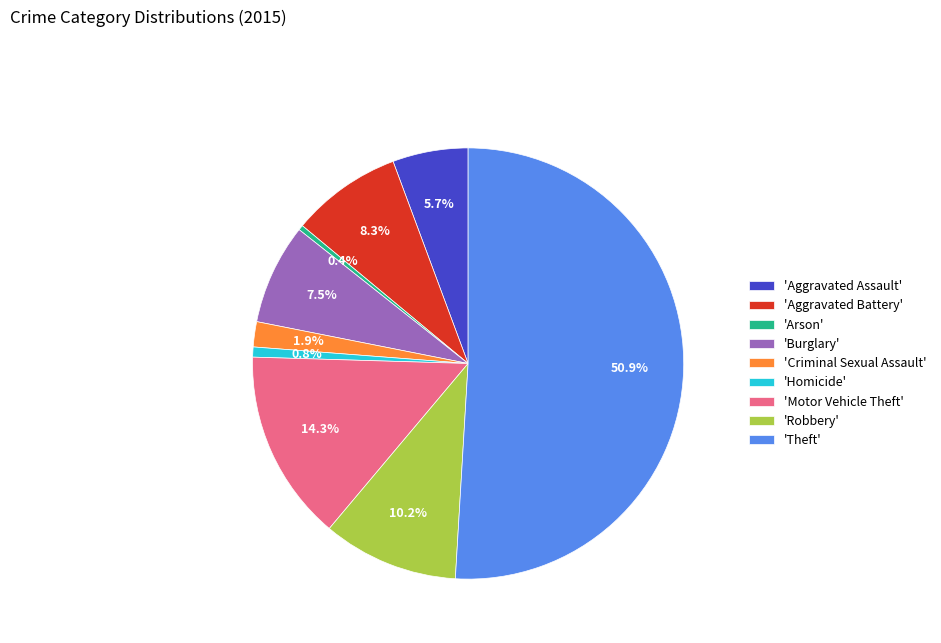

Which has a higher value, 'Robbery' or 'Theft'?

'Theft'